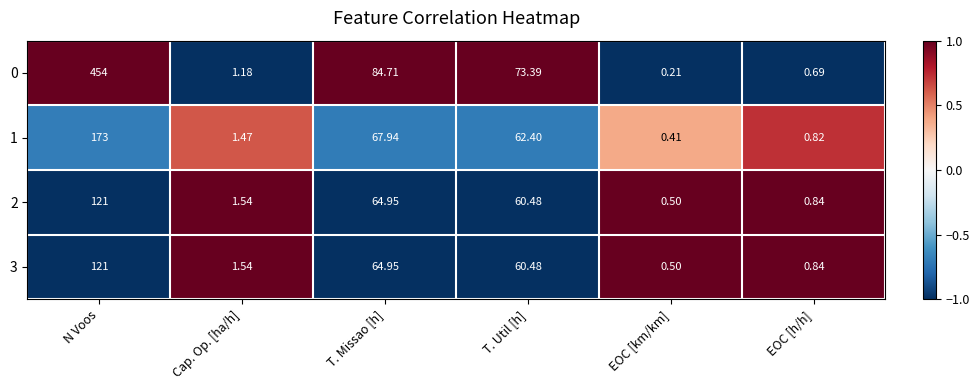

Which label corresponds to the largest value in the chart?

N Voos